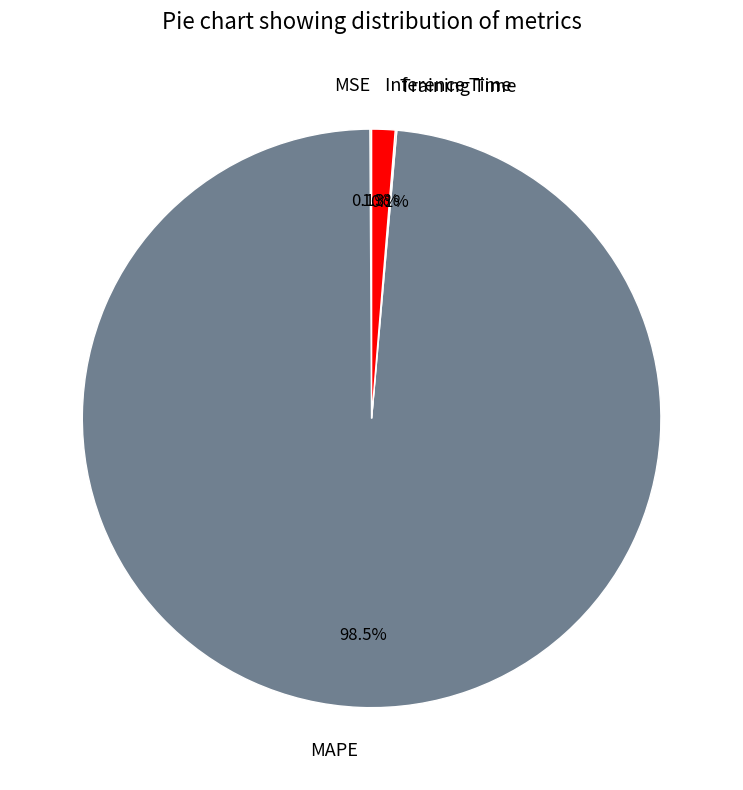

Which slice is the largest?

MAPE